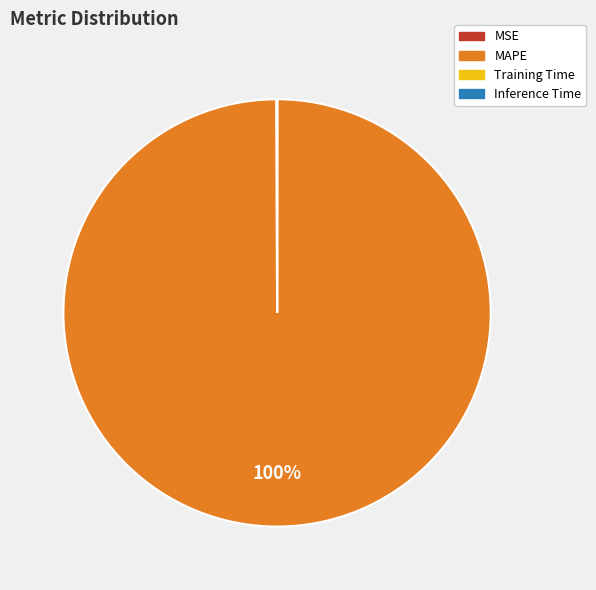

The MAPE slice represents 100% of the pie. True or false?

True